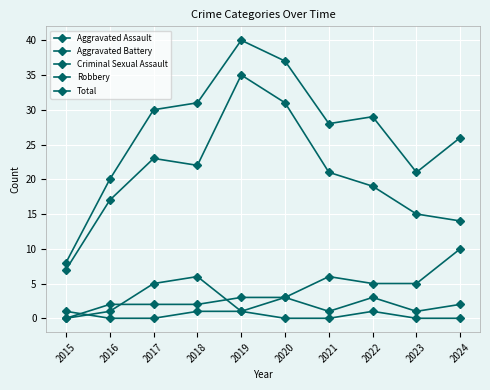

Between 2016 and 2023, which series saw the biggest shift?

Aggravated Battery